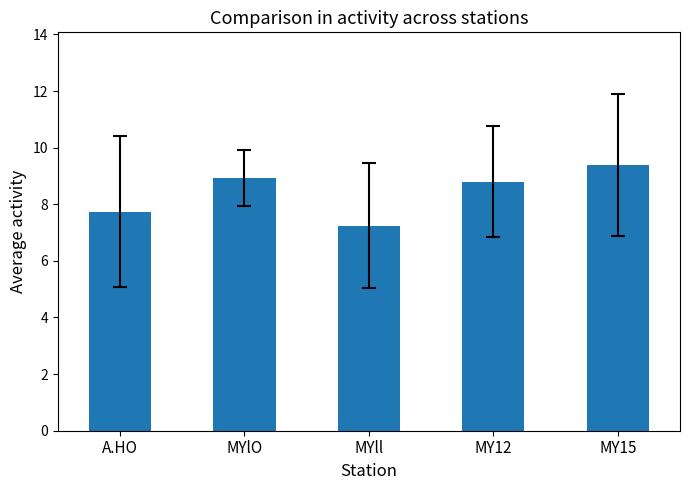

What is the label of the 2nd bar from the left?

MYlO